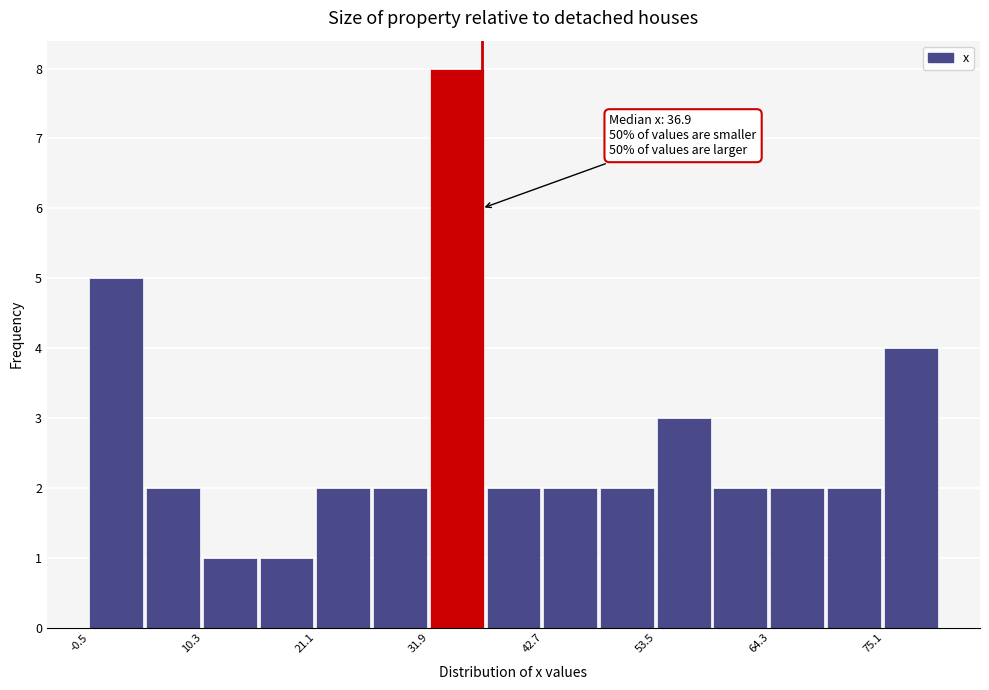

Around what value on the x-axis is the tallest bar? Give the approximate position of its centre, as read against the axis.

34